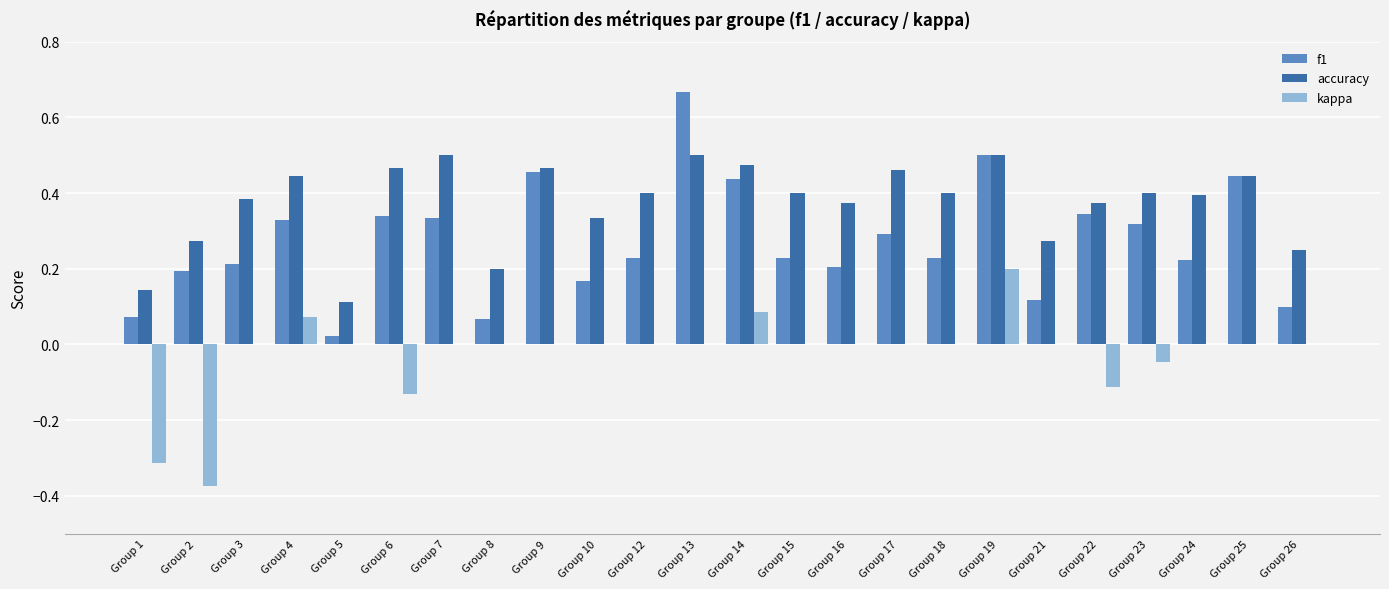

Is the value of kappa at Group 9 greater than the value of f1 at Group 23?

No